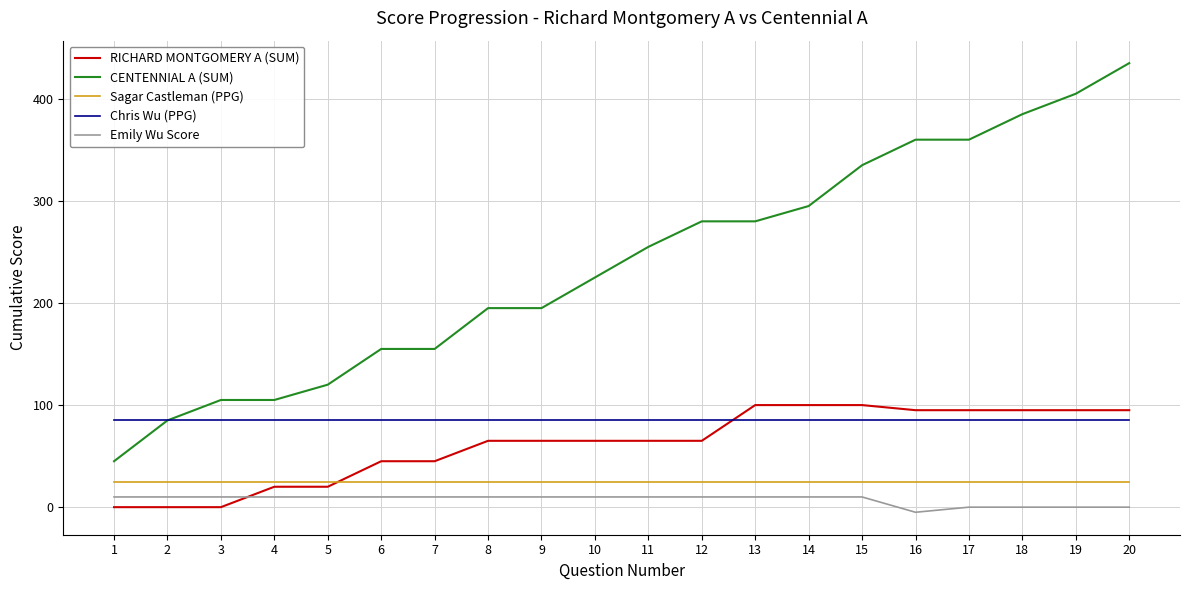

What is the difference between the second highest and minimum values in the RICHARD MONTGOMERY A (SUM) series?

100